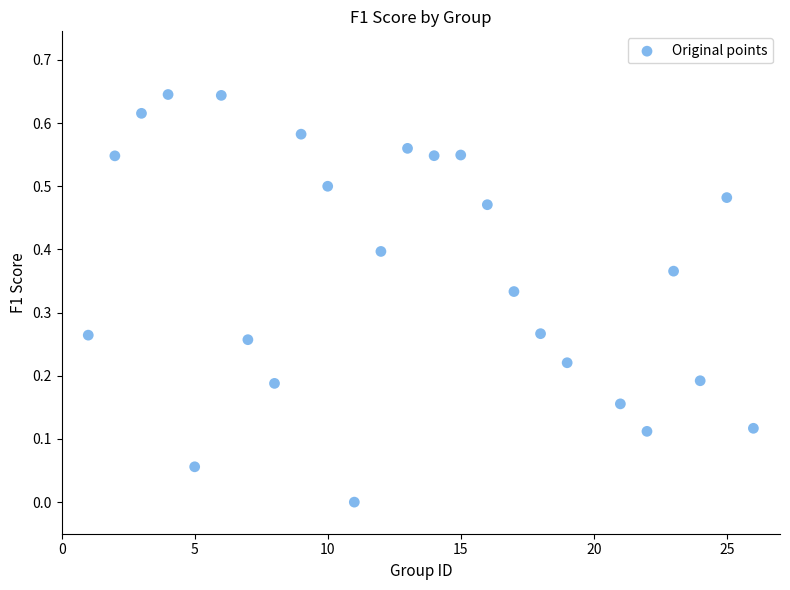

What is the range of X values (max minus min)?

25.0